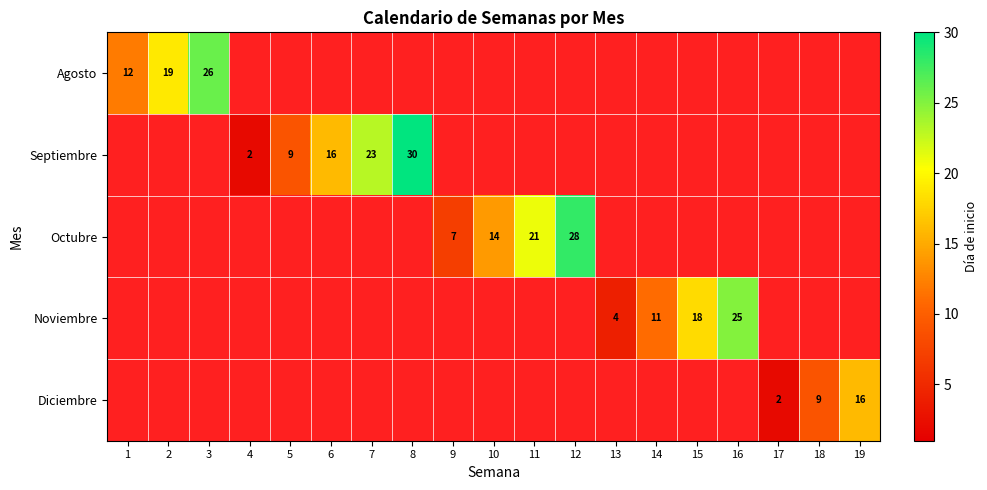

Is it true that Noviembre equals 11 at 14?

True